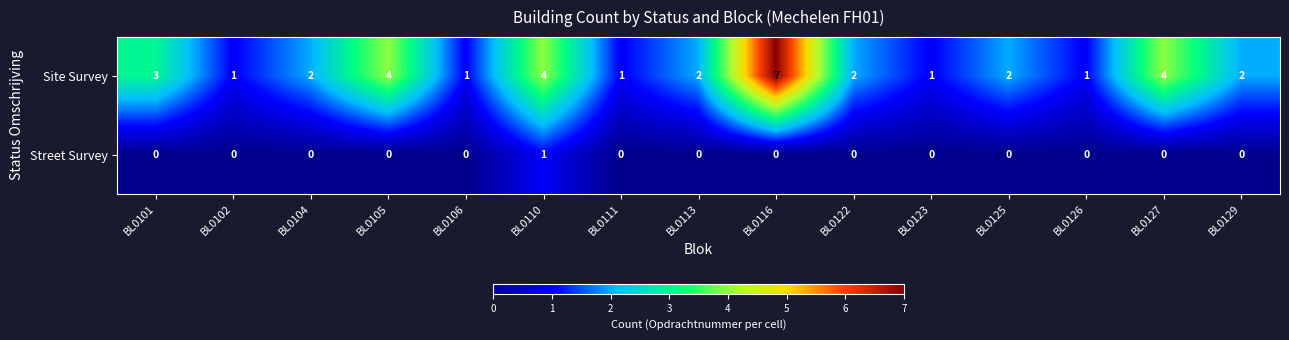

The value of Street Survey at BL0111 is 0. True or false?

True